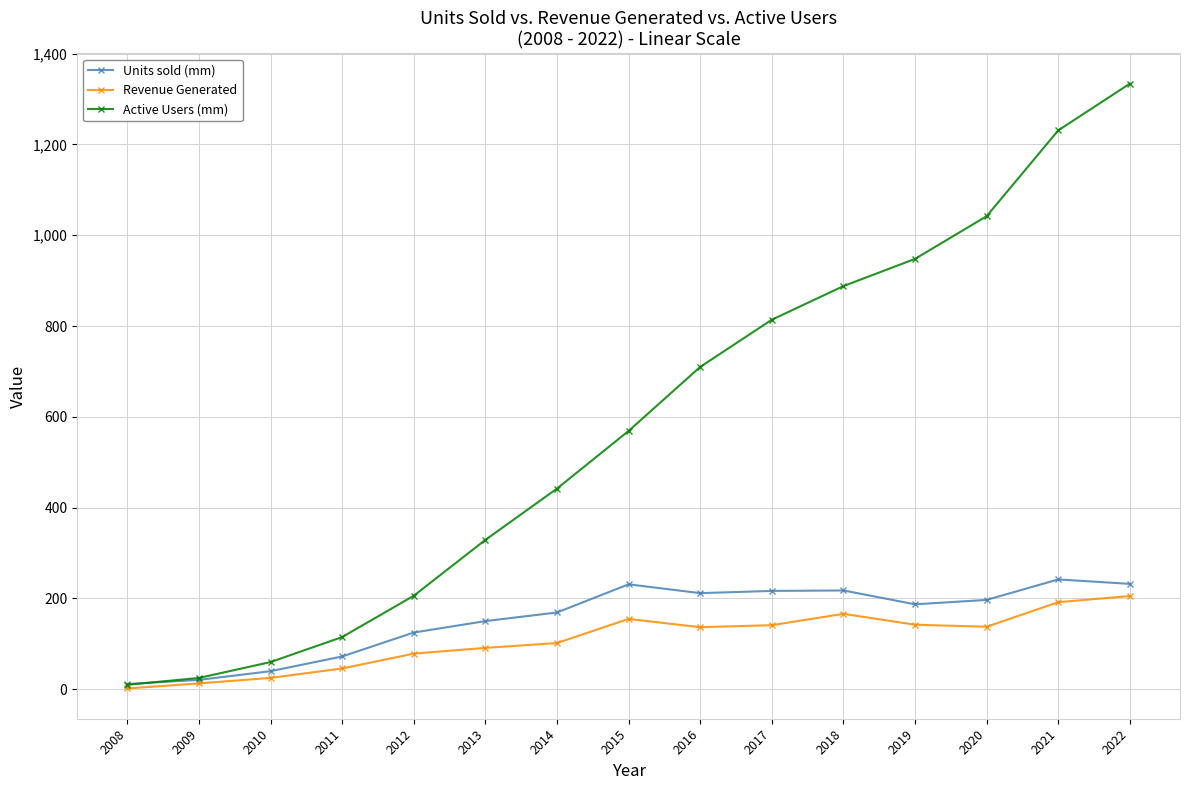

Which series has the largest range (max minus min)?

Active Users (mm)